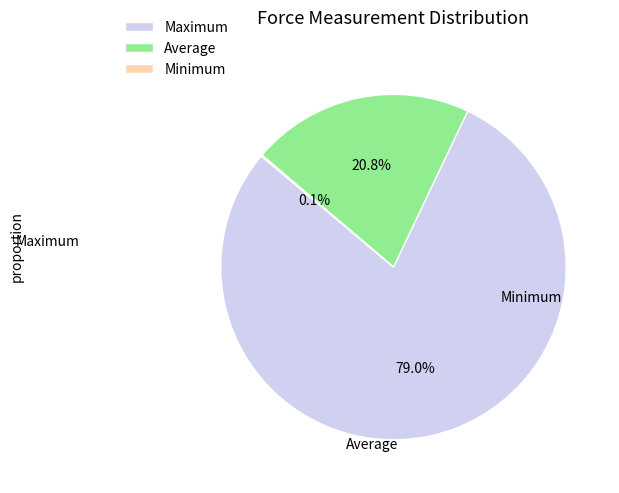

Which category has the smallest portion of the pie?

Minimum